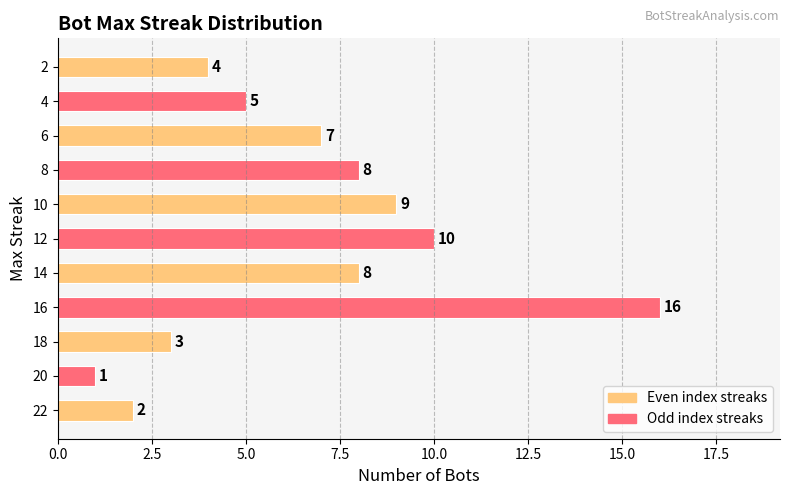

How many values are below 7?

5